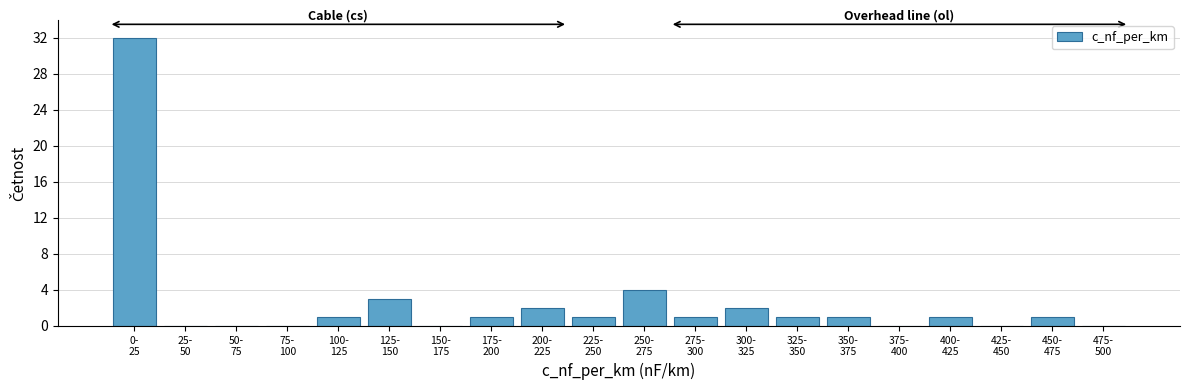

What is the maximum value shown in the chart?

32